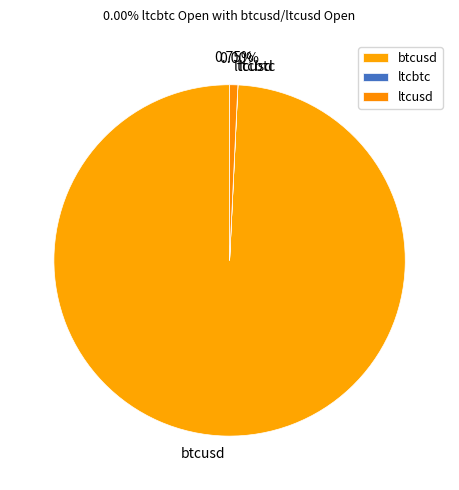

Combined, do ltcusd and btcusd account for over 50%?

Yes